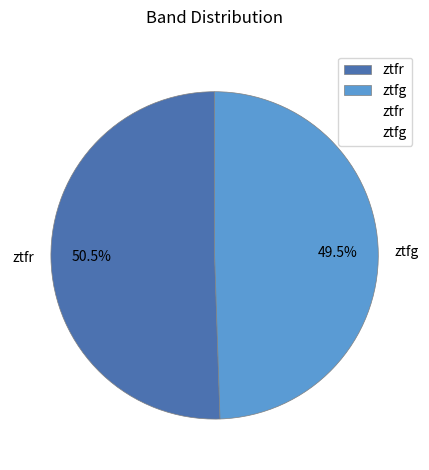

Is ztfr the majority of the pie?

Yes